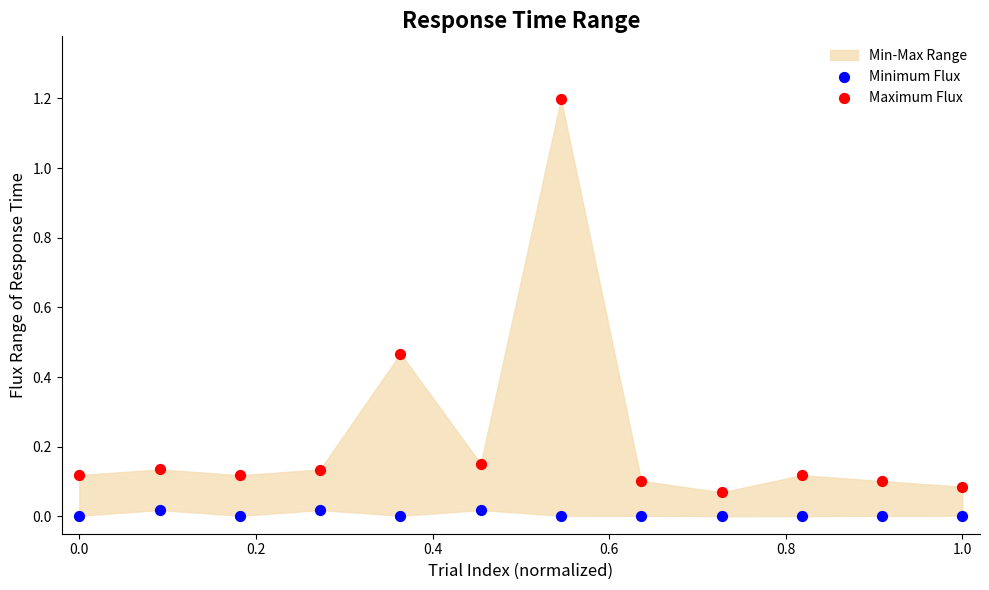

Across all data points, what is the range of X values (max minus min)?

1.0